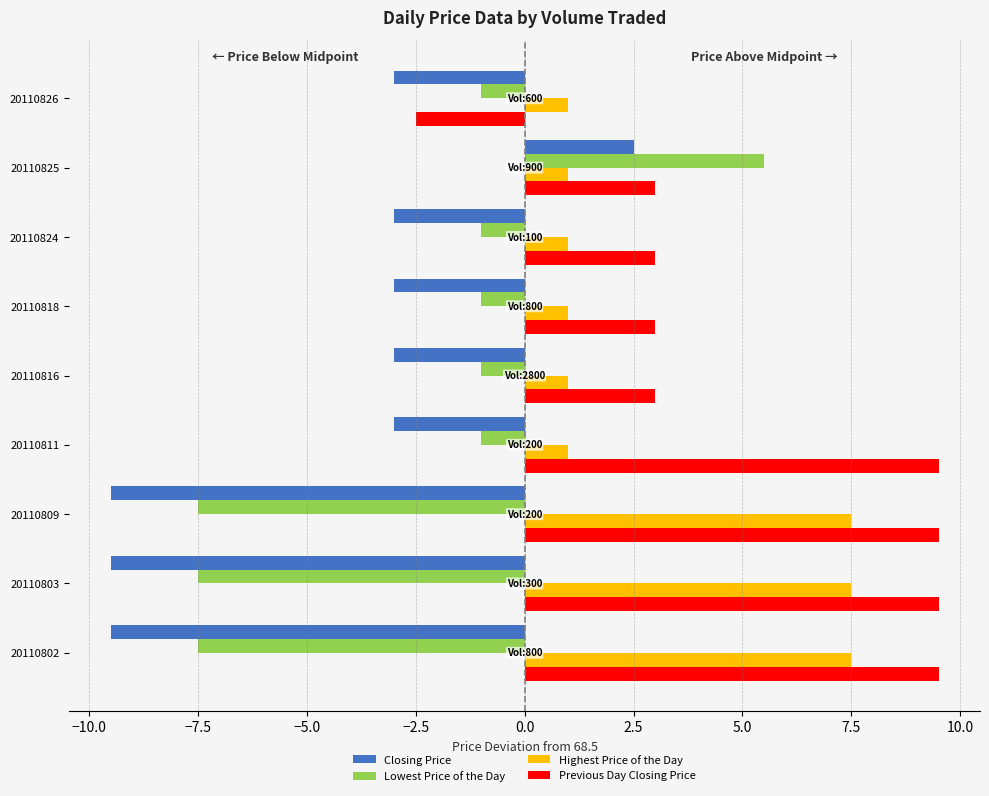

What is the difference between the second highest and minimum values in the Highest Price of the Day series?

6.5